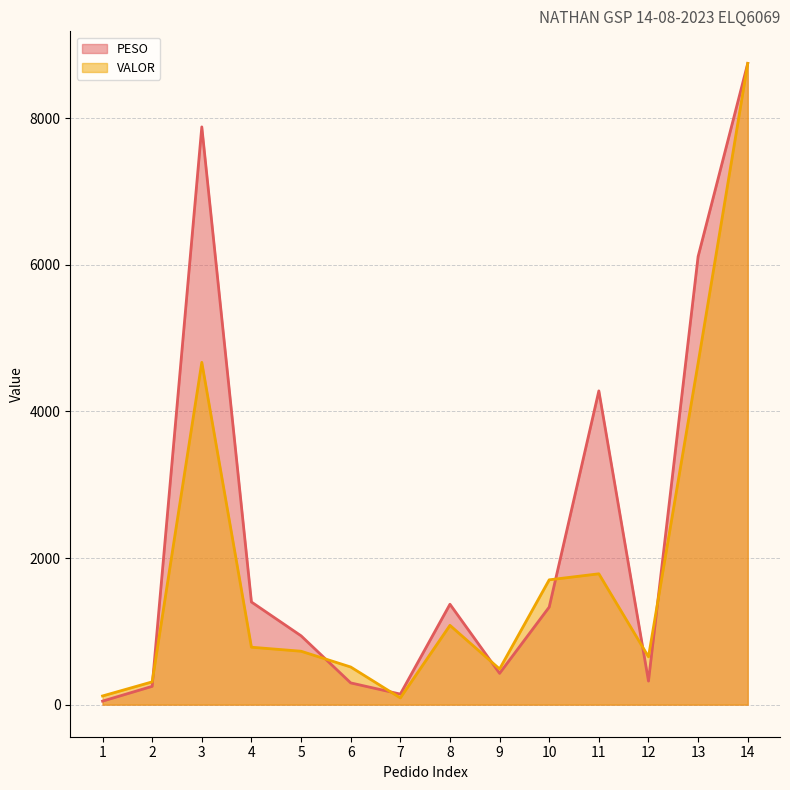

List the series in order of their peak value, lowest first.

PESO, VALOR